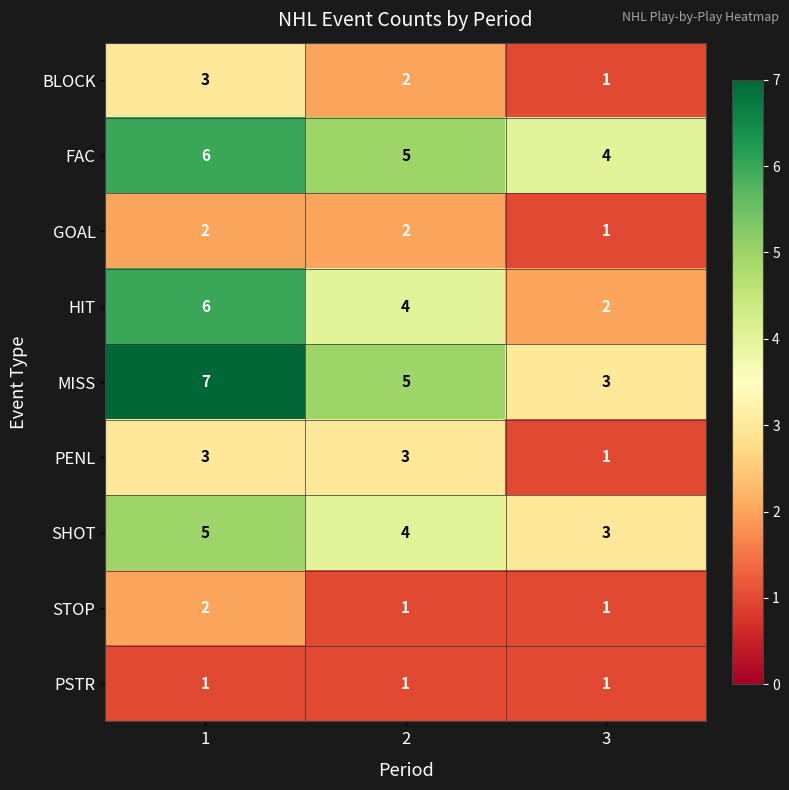

How many categories are shown in the chart?

3